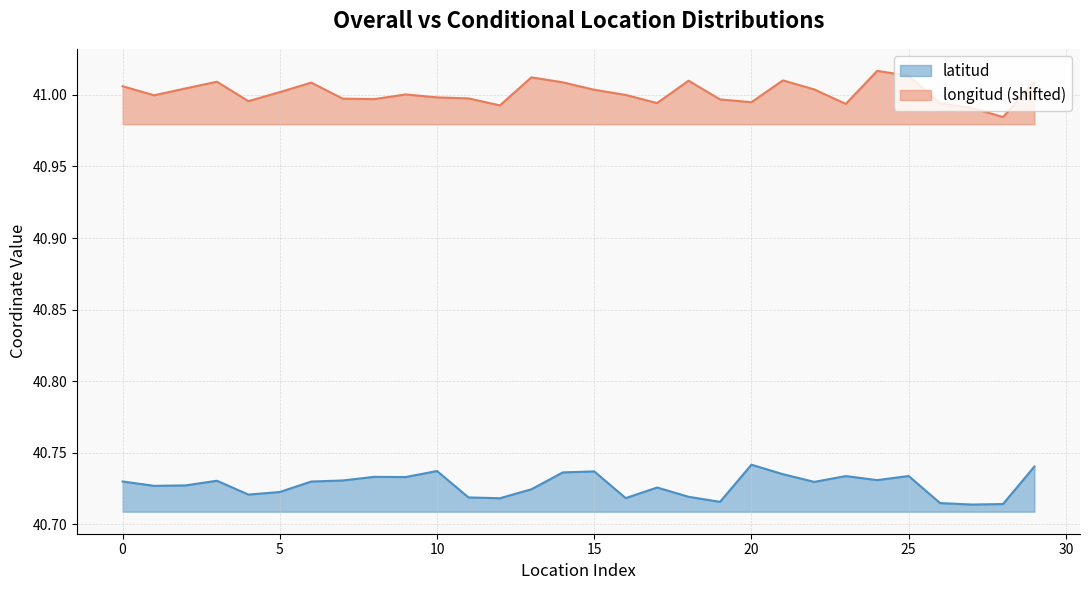

In latitud, how many points are higher than both neighbors (excluding endpoints)?

8